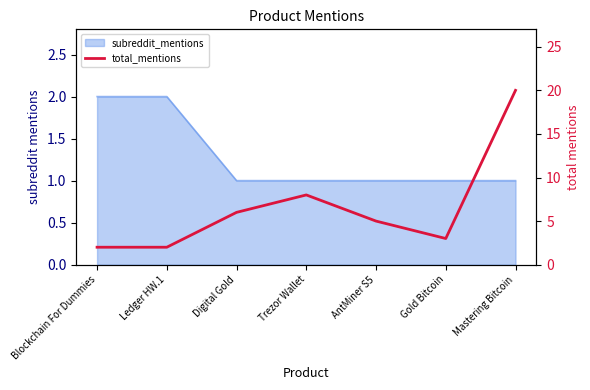

Which category has the highest value across all series?

Mastering Bitcoin